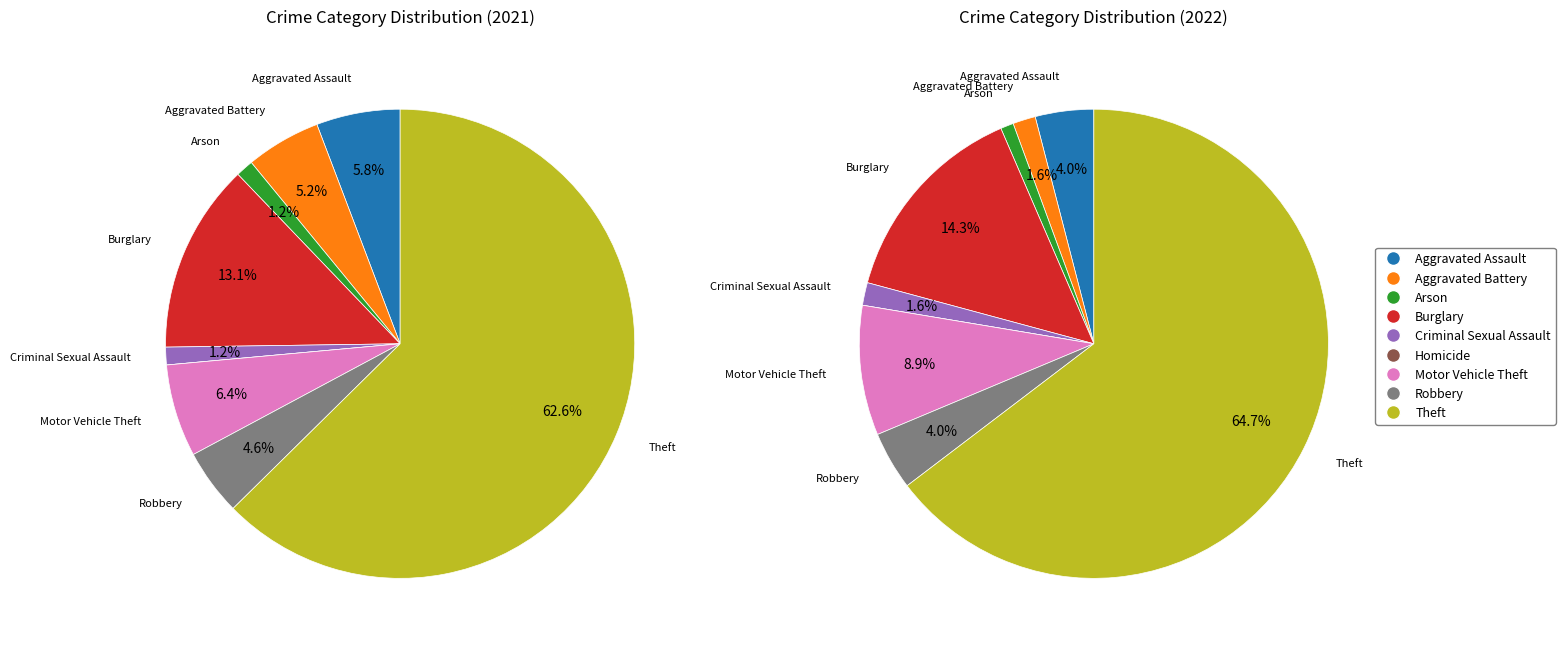

To the nearest percent, what is the difference between the largest and smallest slice percentages?

63%